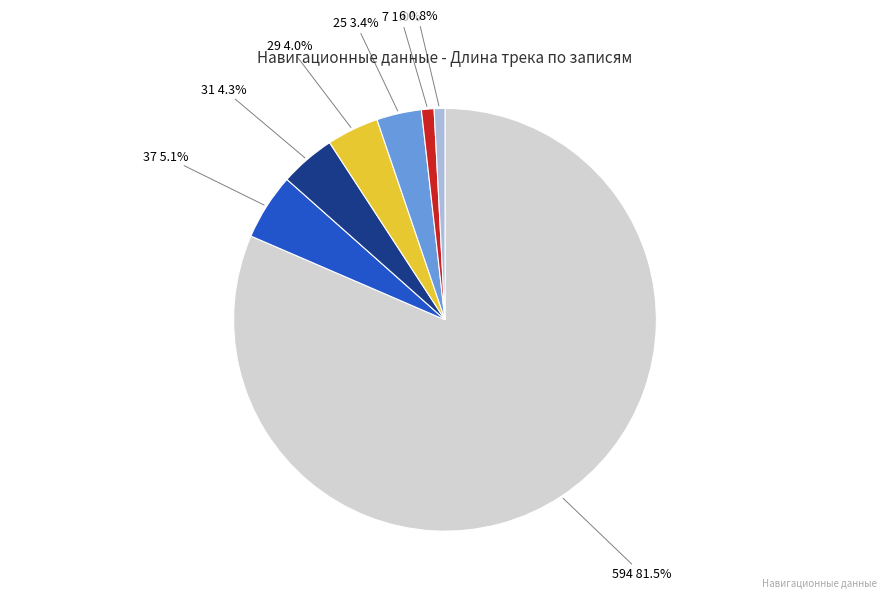

Combined, what portion of the pie is 29 and 37?

9.1%